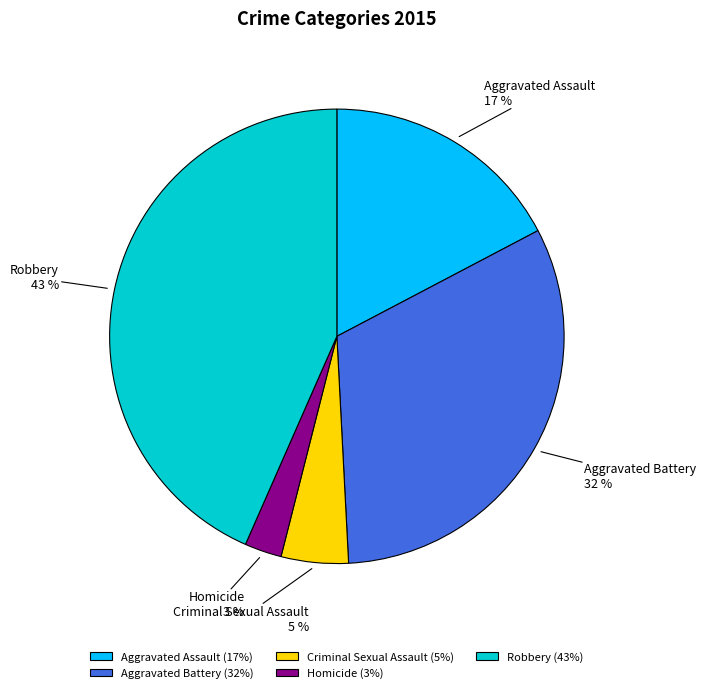

Does Homicide account for over 50% of the chart?

No